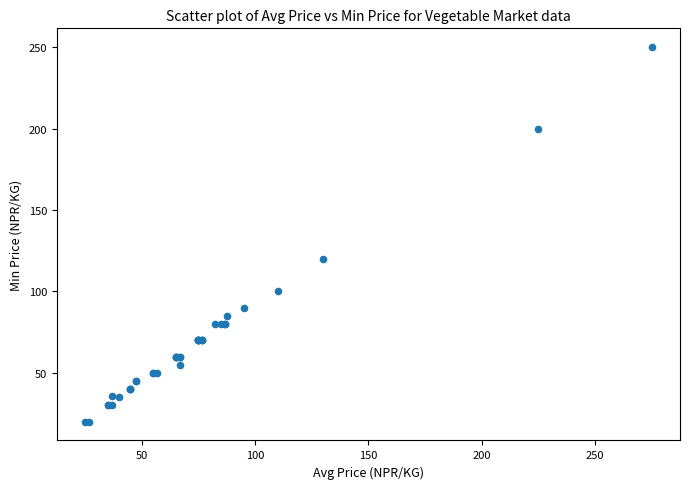

What Y value in the scatter plot is closest to 135?

120